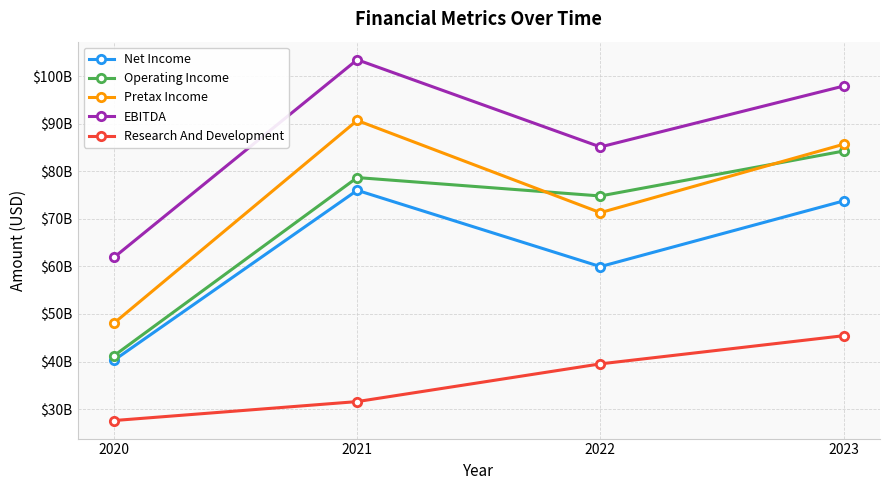

What are all the series names shown in the legend?

Net Income, Operating Income, Pretax Income, EBITDA, Research And Development